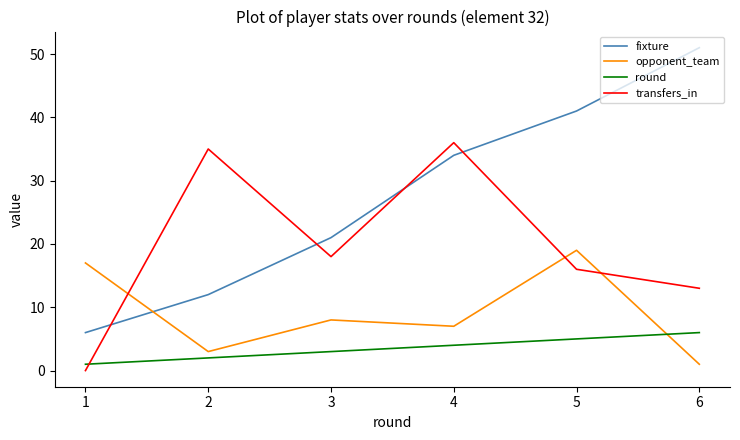

Is this an area chart (filled region under the line)?

No